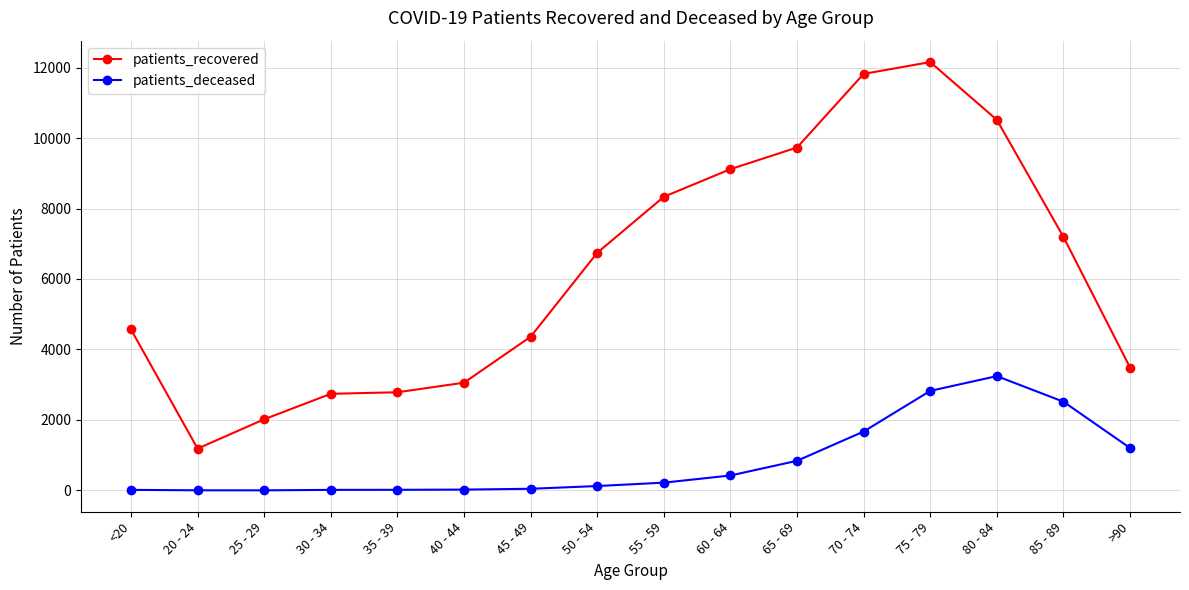

In patients_deceased, how many points are higher than both neighbors (excluding endpoints)?

1